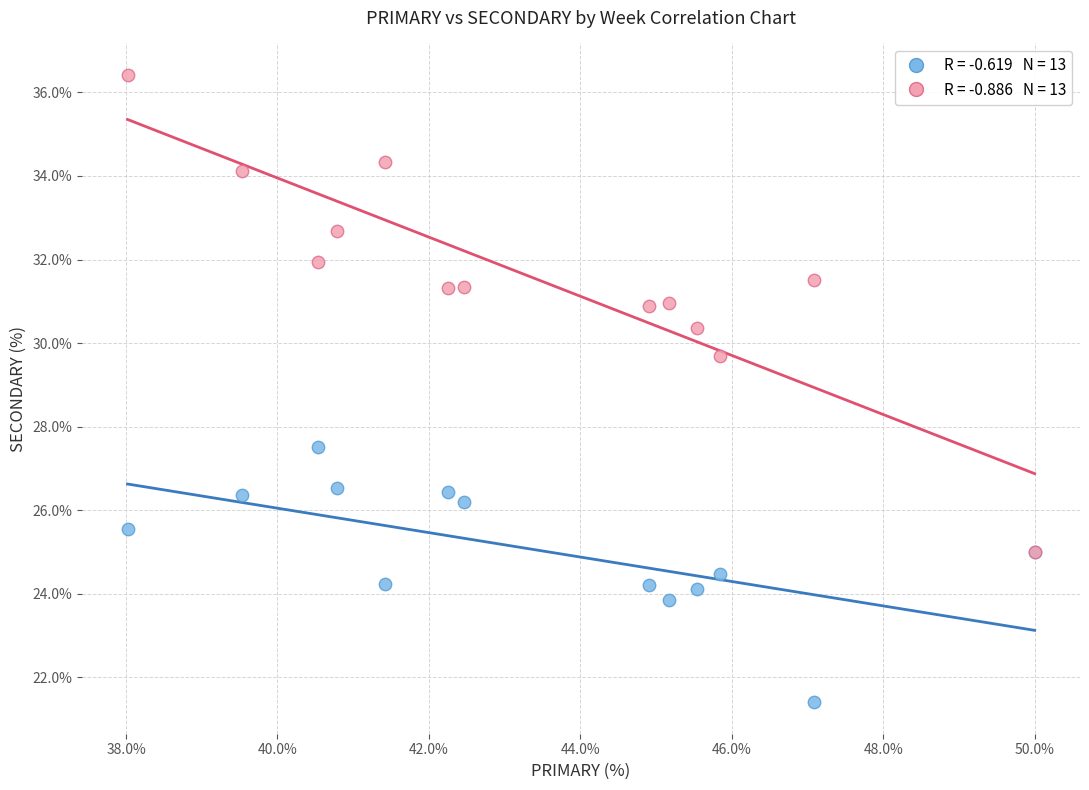

Across all series, what Y value is closest to 28?

27.5